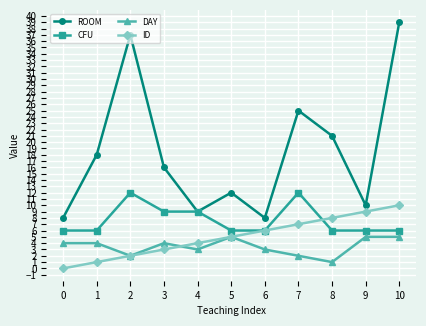

Reading left to right, transcribe all the data shown in this chart.

ROOM: 8	18	37	16	9	12	8	25	21	10	39
CFU: 6	6	12	9	9	6	6	12	6	6	6
DAY: 4	4	2	4	3	5	3	2	1	5	5
ID: 0	1	2	3	4	5	6	7	8	9	10